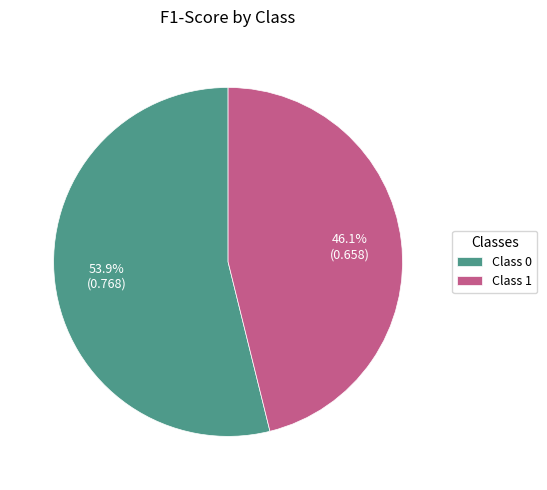

Between Class 0 and Class 1, which is larger?

Class 0